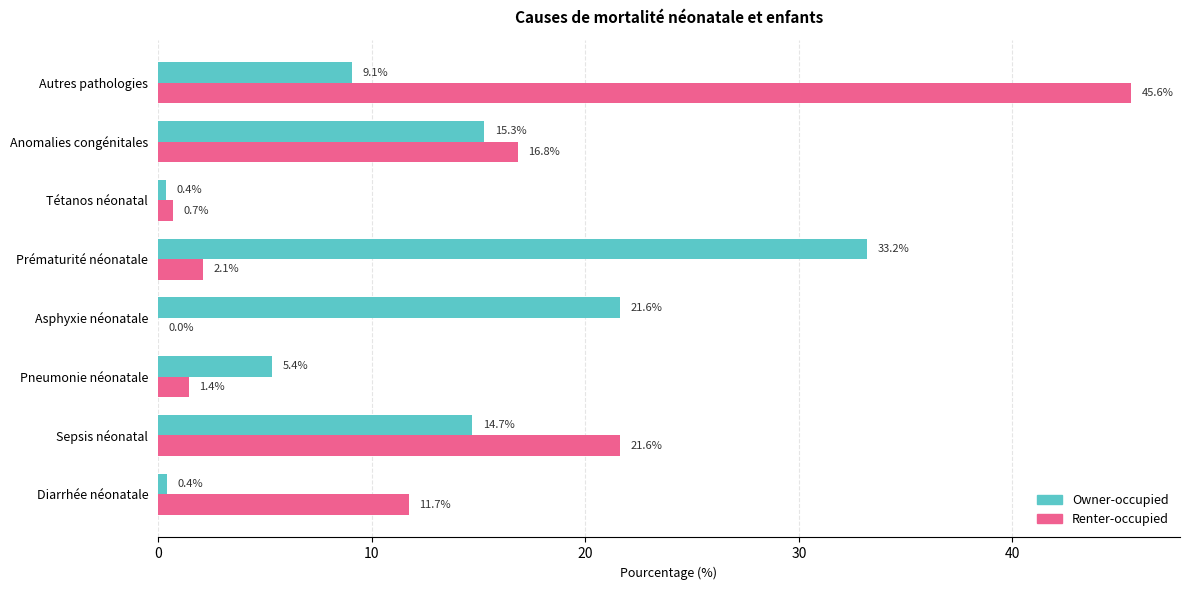

What value does the Renter-occupied series have at Tétanos néonatal?

0.7